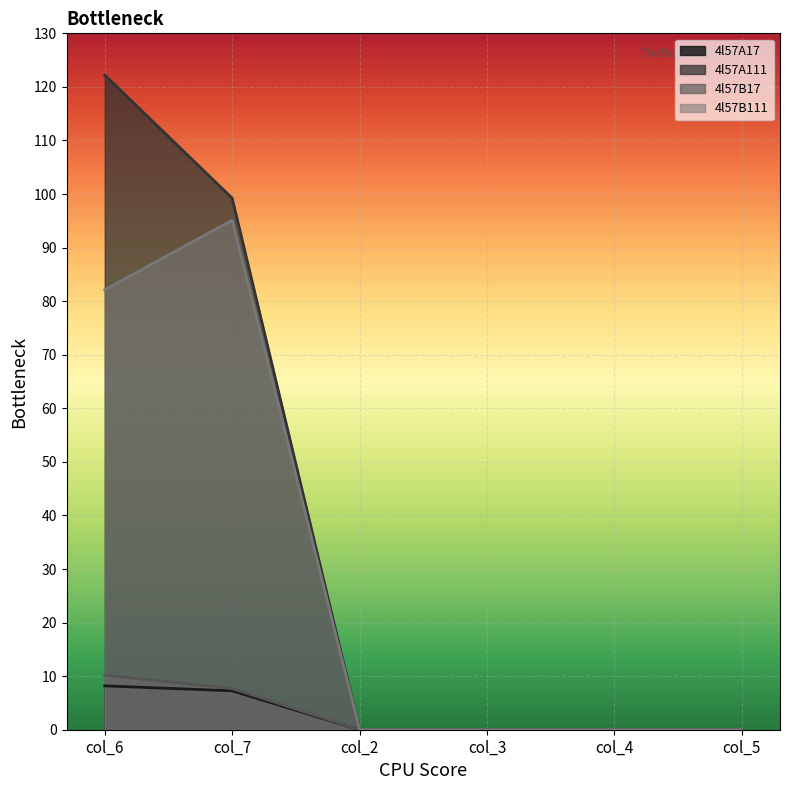

True or false: 4l57A17 and 4l57B17 intersect in this chart.

False